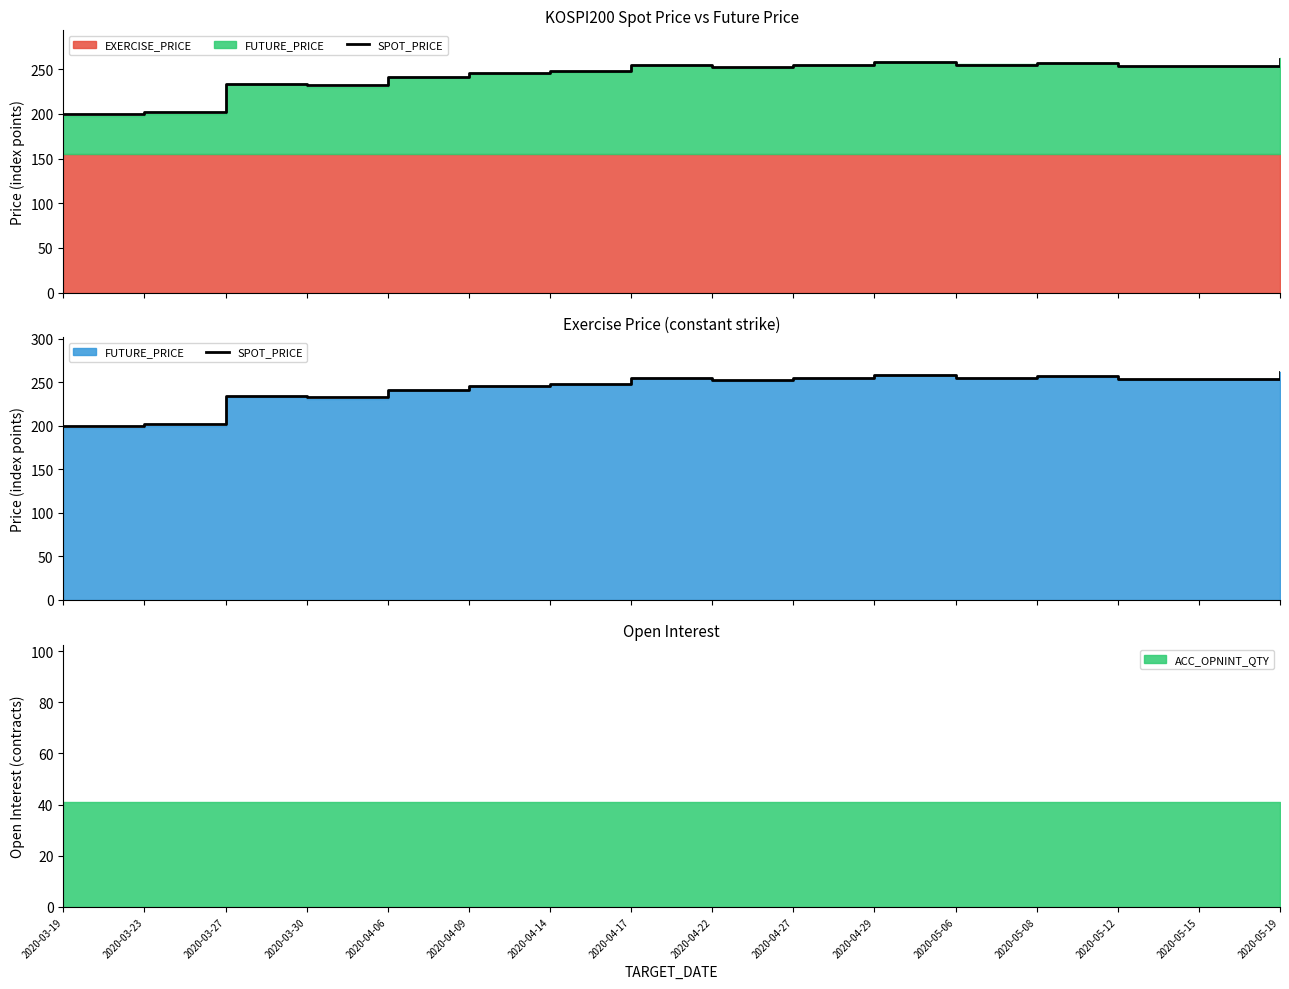

What is the change in value from 2020-04-14 to 2020-05-08?

+9.2